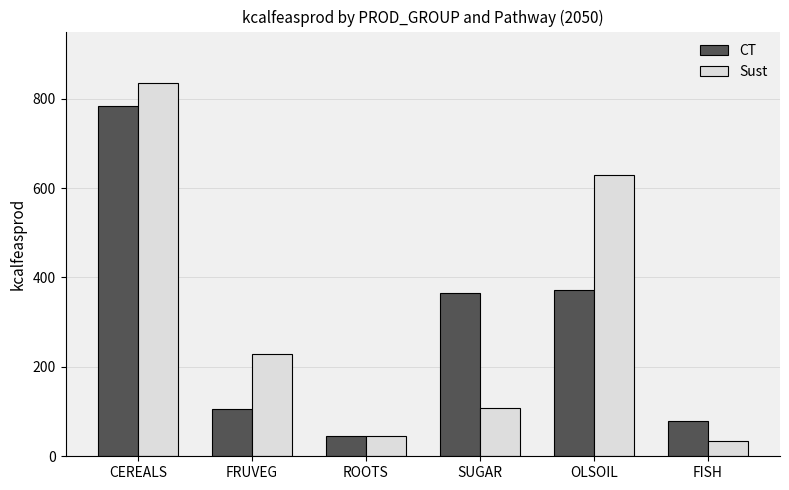

Are the bars horizontal?

No